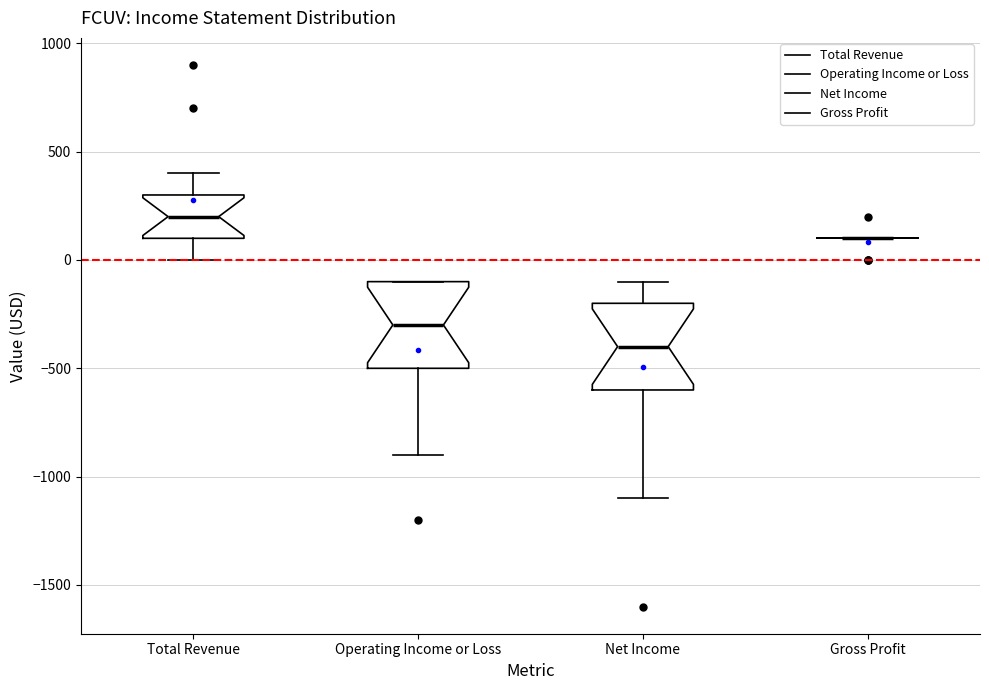

Where is the upper edge of the box for Operating Income or Loss on the y-axis? The values are not printed on the chart, so give them approximately, as read against the axis.

-100